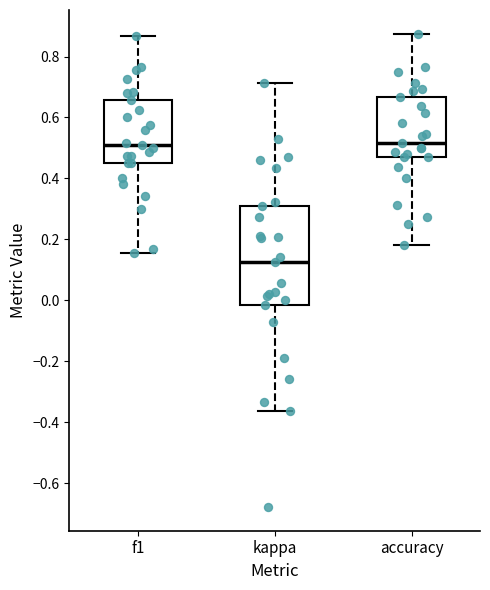

Comparing the boxes themselves (not the whiskers), which one is the tallest?

kappa